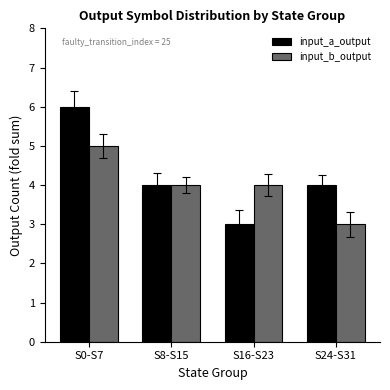

Between S0-S7 and S16-S23, which series saw the biggest shift?

input_a_output